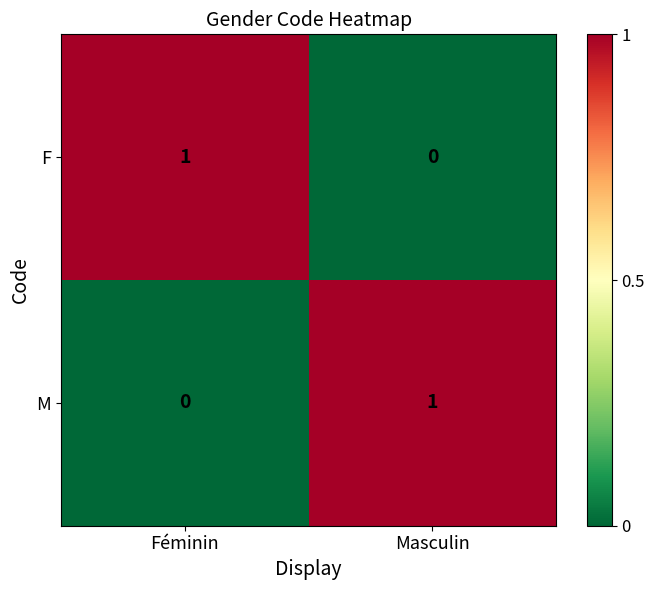

Is it true that M equals 2 at Masculin?

False